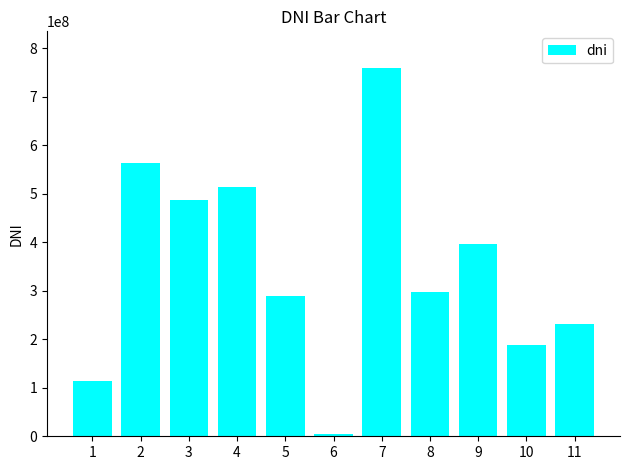

What is the approximate value at 1?

114044990